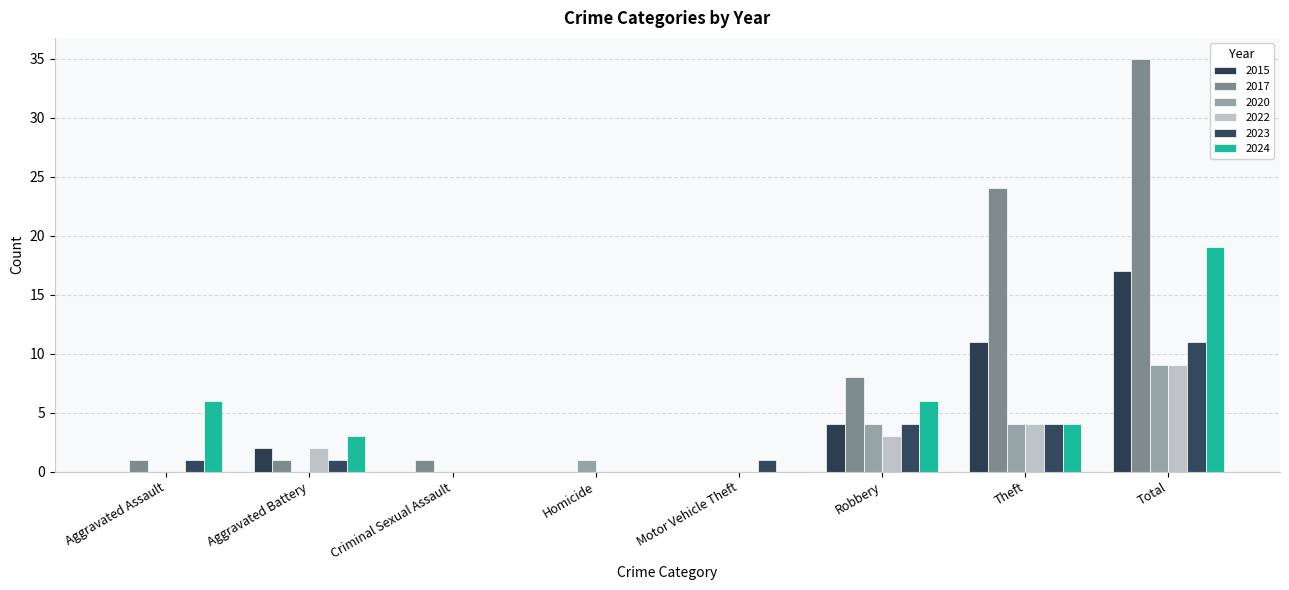

Where is 2020 nearest to the value 4?

Robbery